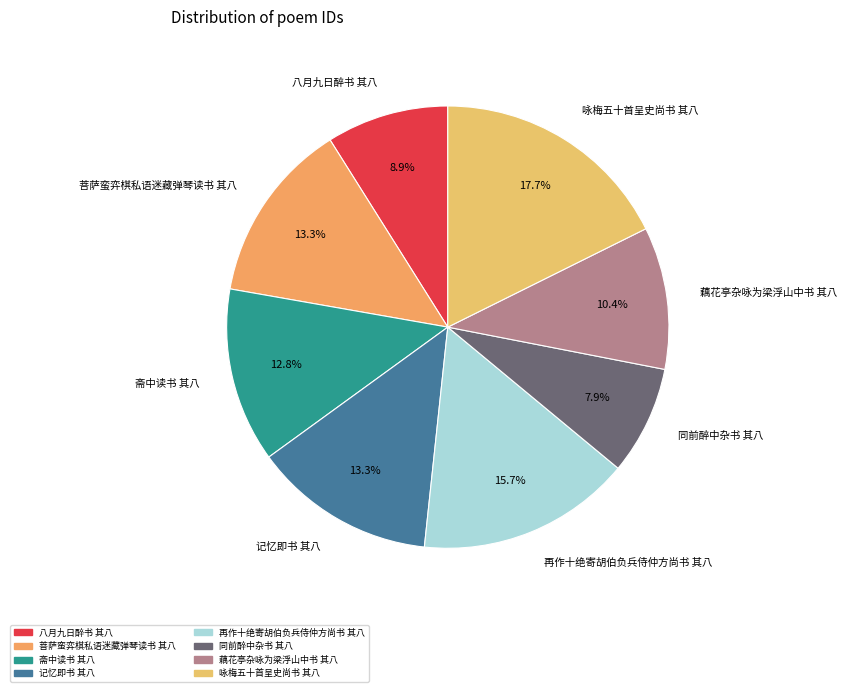

Approximately how many times larger is the value at 菩萨蛮弈棋私语迷藏弹琴读书 其八 compared to 斋中读书 其八?

1.0